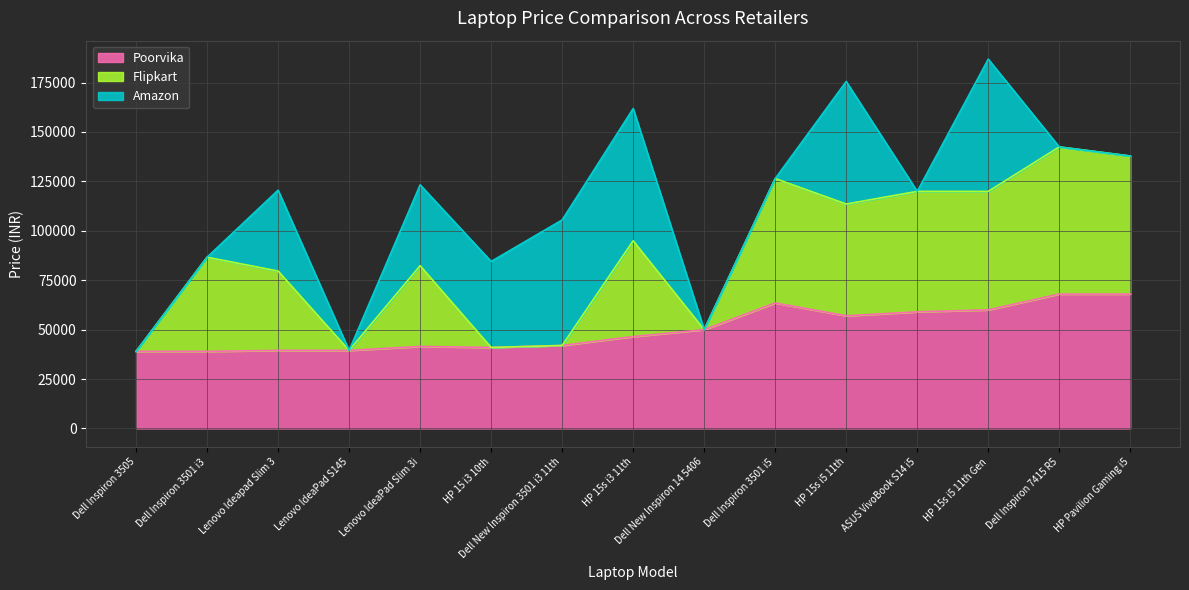

How many lines are shown in the chart?

3